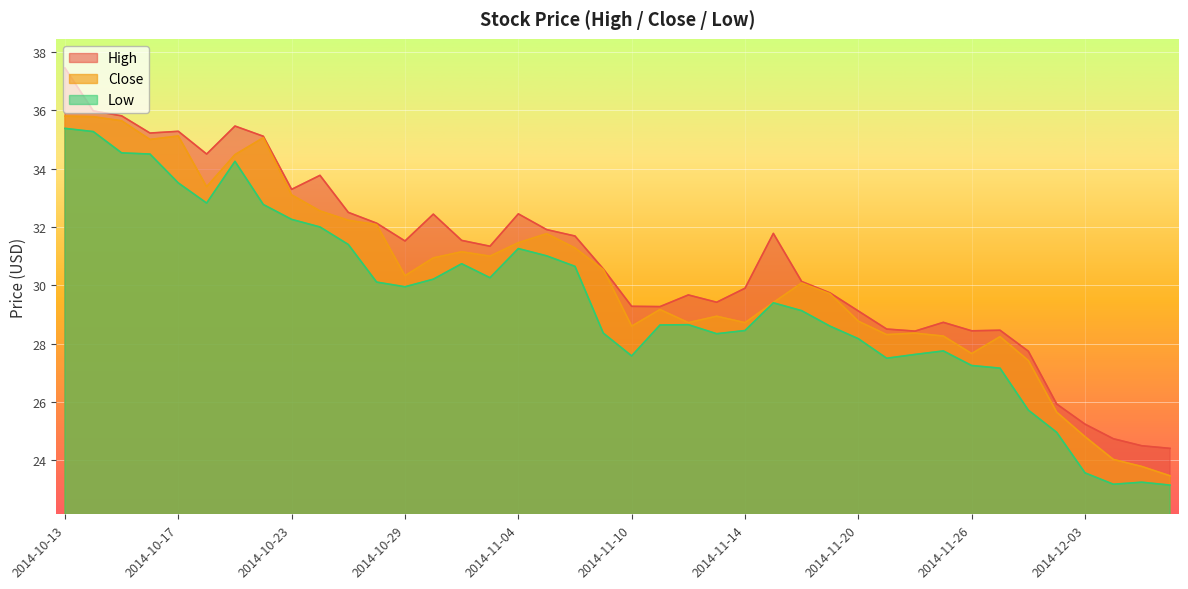

What is the sum of all Close values?

1210.8